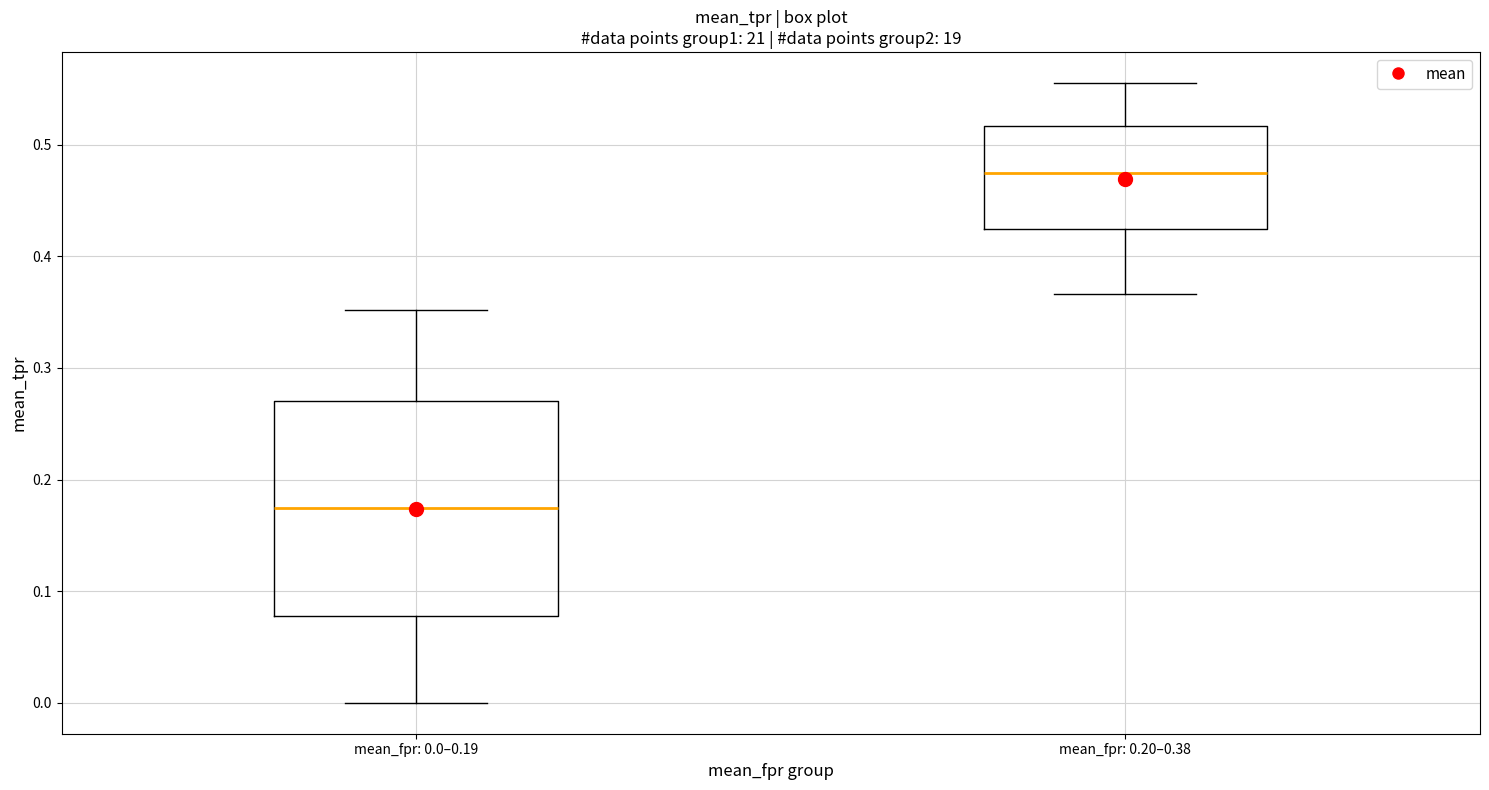

Reading left to right, transcribe this box plot: for each box, give where its median line is, the range the box spans, and where its two whiskers end, as read against the y-axis. The values are not printed on the chart, so give them approximately, as read against the axis.

mean_fpr: 0.0–0.19: median 0.17, box 0.08 to 0.27, whiskers 0.00 to 0.35
mean_fpr: 0.20–0.38: median 0.47, box 0.42 to 0.52, whiskers 0.37 to 0.56